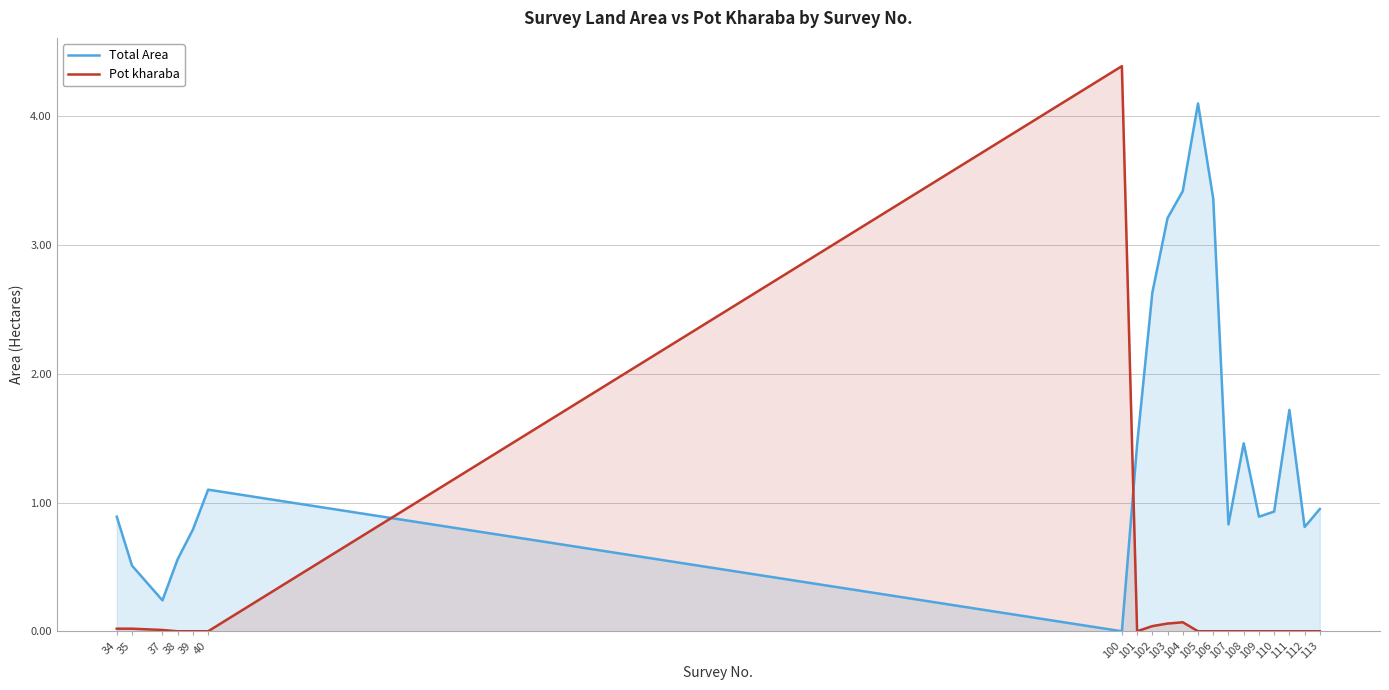

In Total Area, how many points are lower than both neighbors (excluding endpoints)?

5